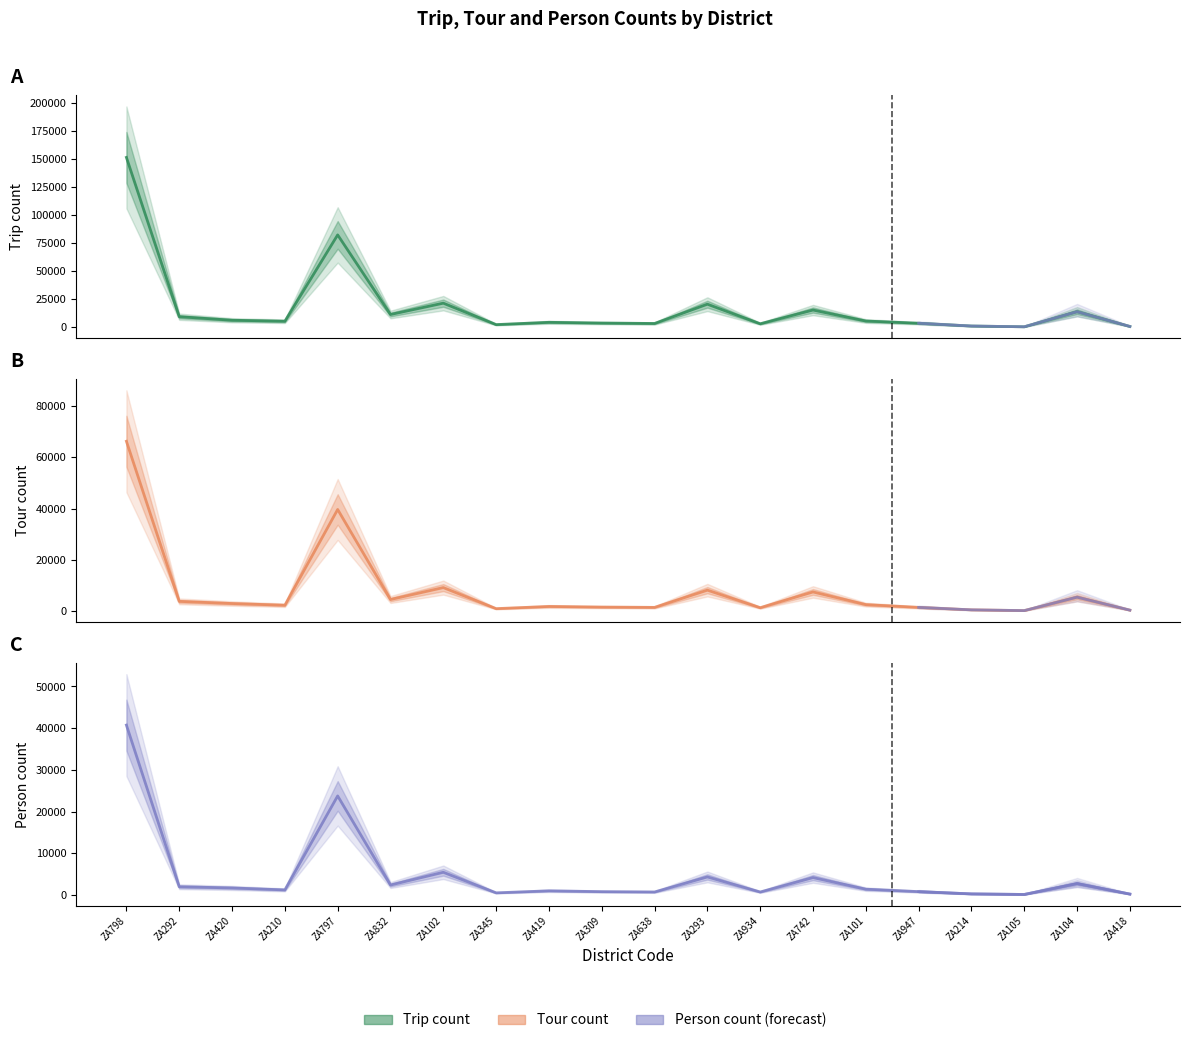

How many interior local valleys does the trip_num series have?

6